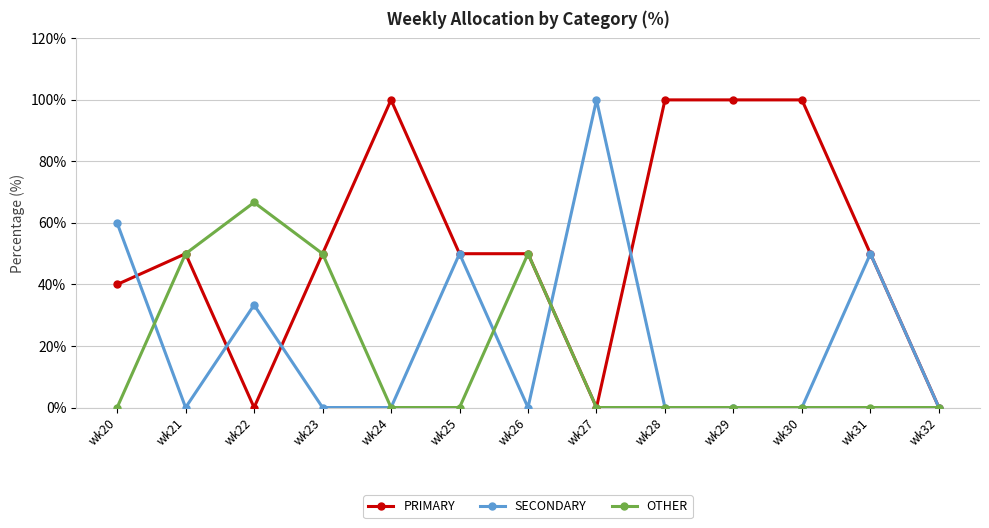

At how many categories does at least one series exceed 20?

12